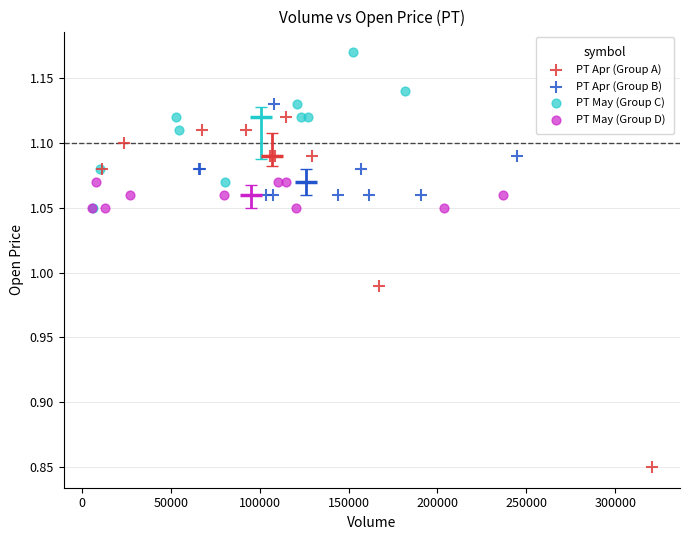

Which series contains the highest Y value?

PT May (Group C)